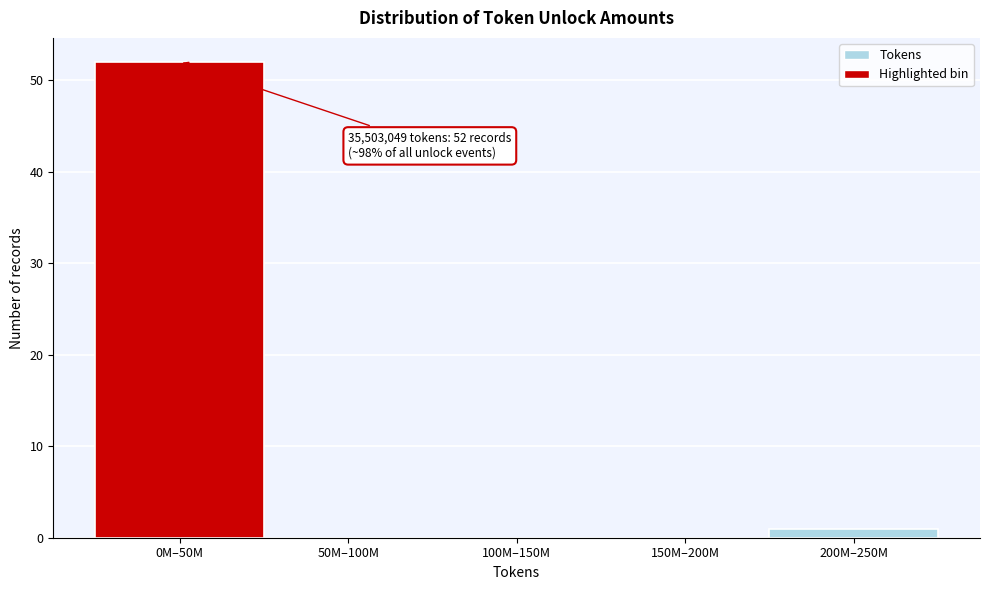

Reading left to right, extract all data points from this chart.

0M–50M=52	50M–100M=0	100M–150M=0	150M–200M=0	200M–250M=1